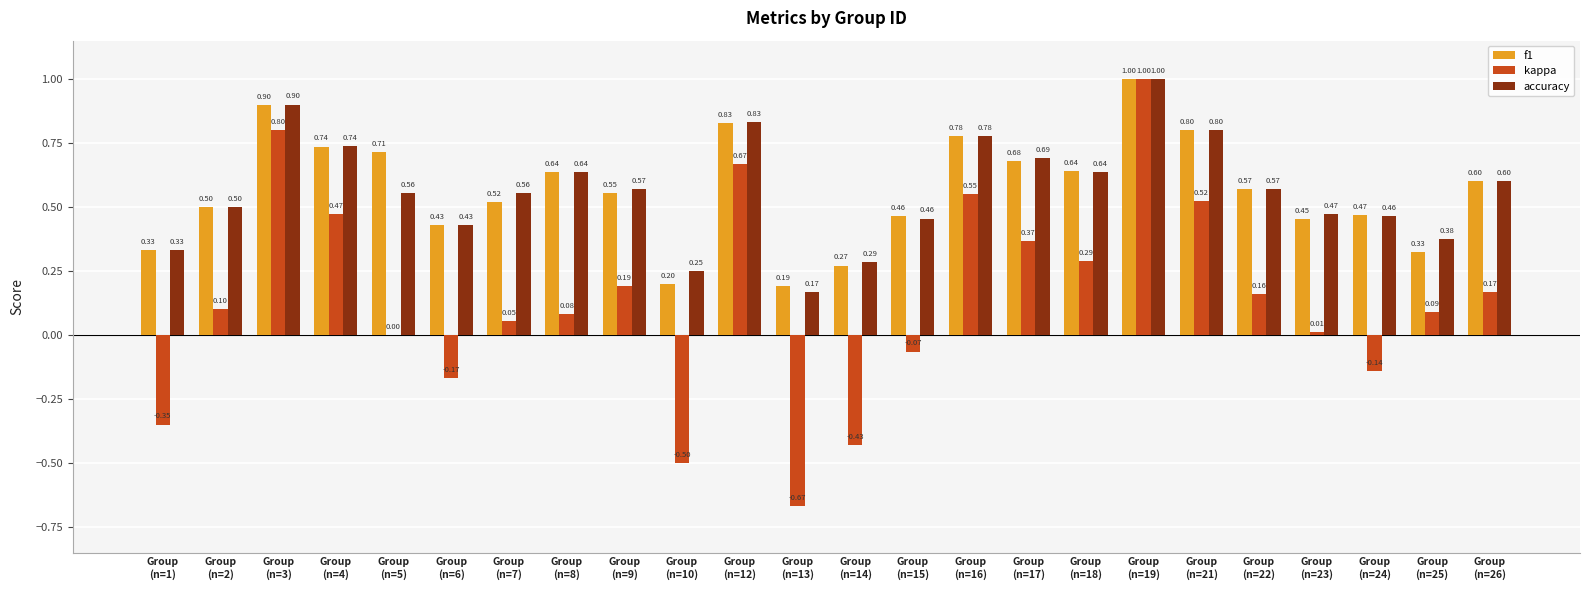

Is it true that accuracy equals 0.5 at Group
(n=12)?

False